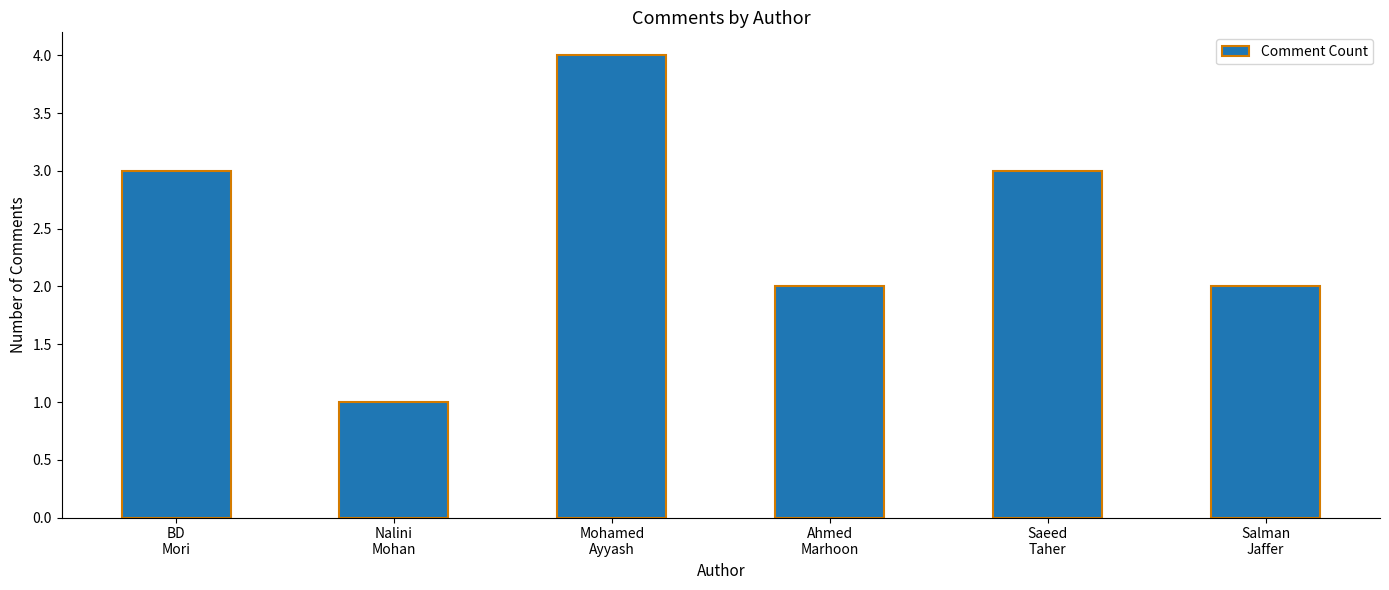

Reading left to right, extract all data points from this chart.

BD
Mori=3	Nalini
Mohan=1	Mohamed
Ayyash=4	Ahmed
Marhoon=2	Saeed
Taher=3	Salman
Jaffer=2